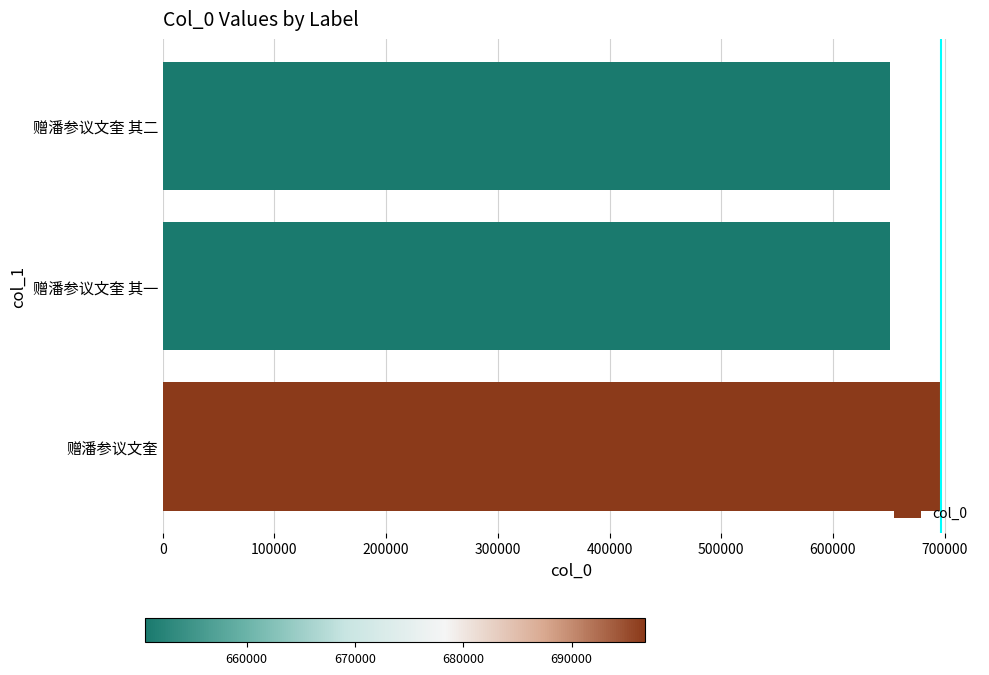

The value at 赠潘参议文奎 is 696785. True or false?

True